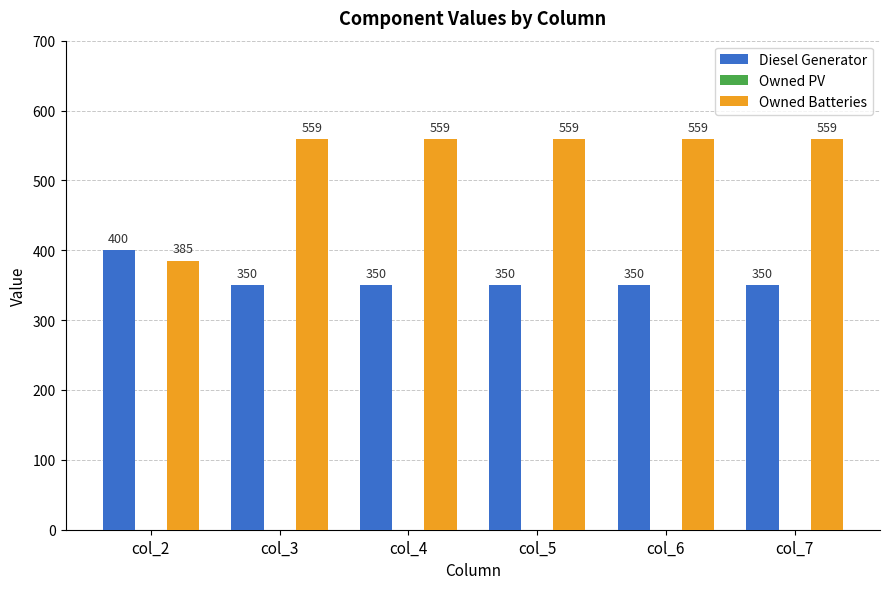

At how many categories does at least one series exceed 358?

6